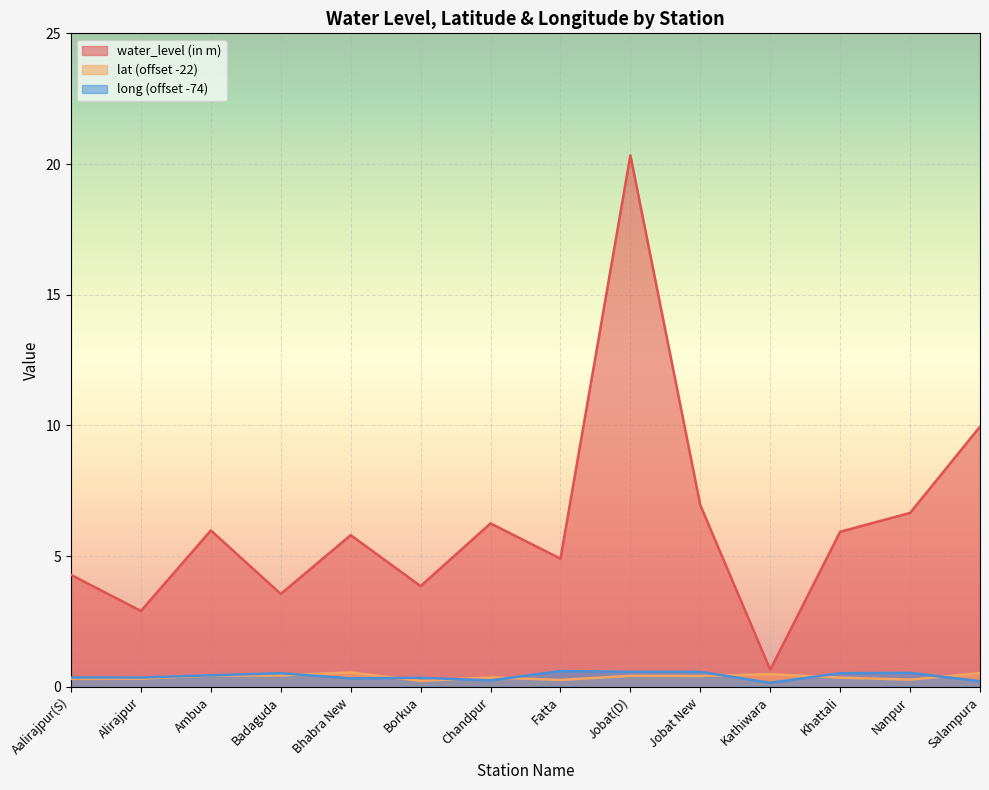

Rank the series at Borkua from lowest to highest value.

lat, long, water_level (in m)